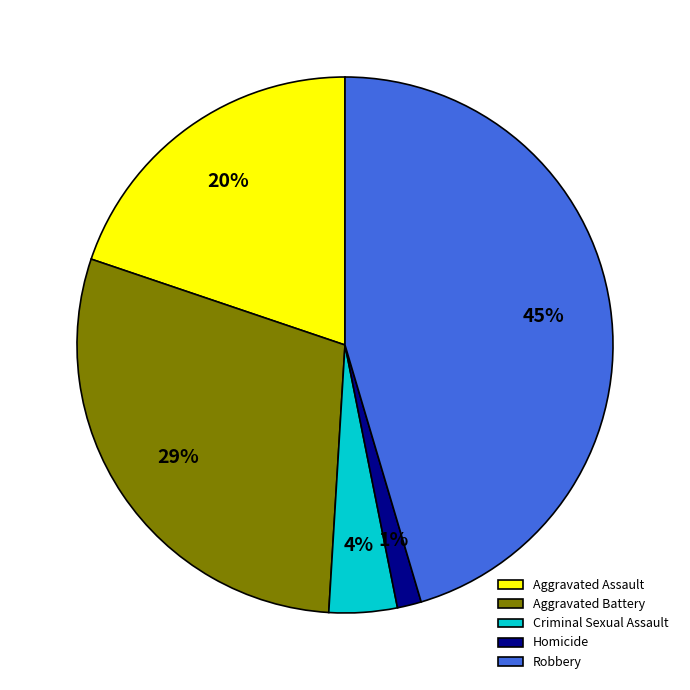

To the nearest percent, what portion does Aggravated Assault represent?

20%